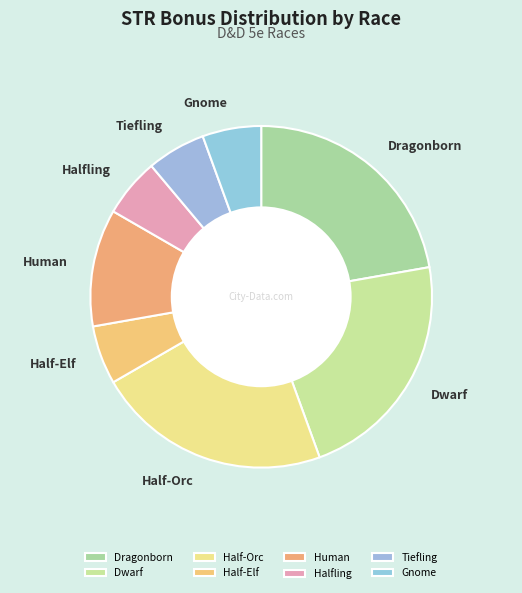

Is the sum of Human and Half-Elf greater than half?

No